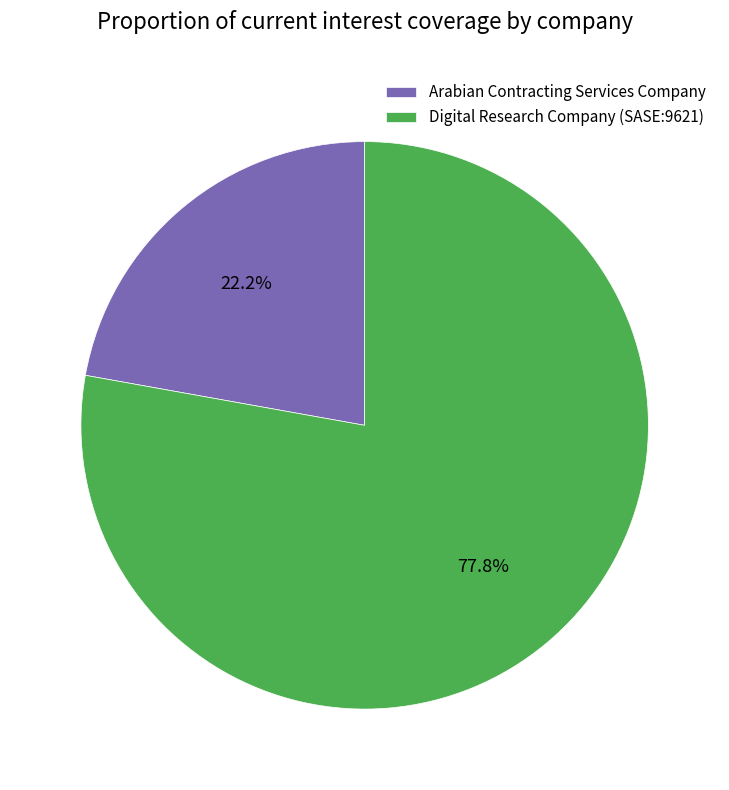

To the nearest percent, what percentage of the pie is Arabian Contracting Services Company?

22%